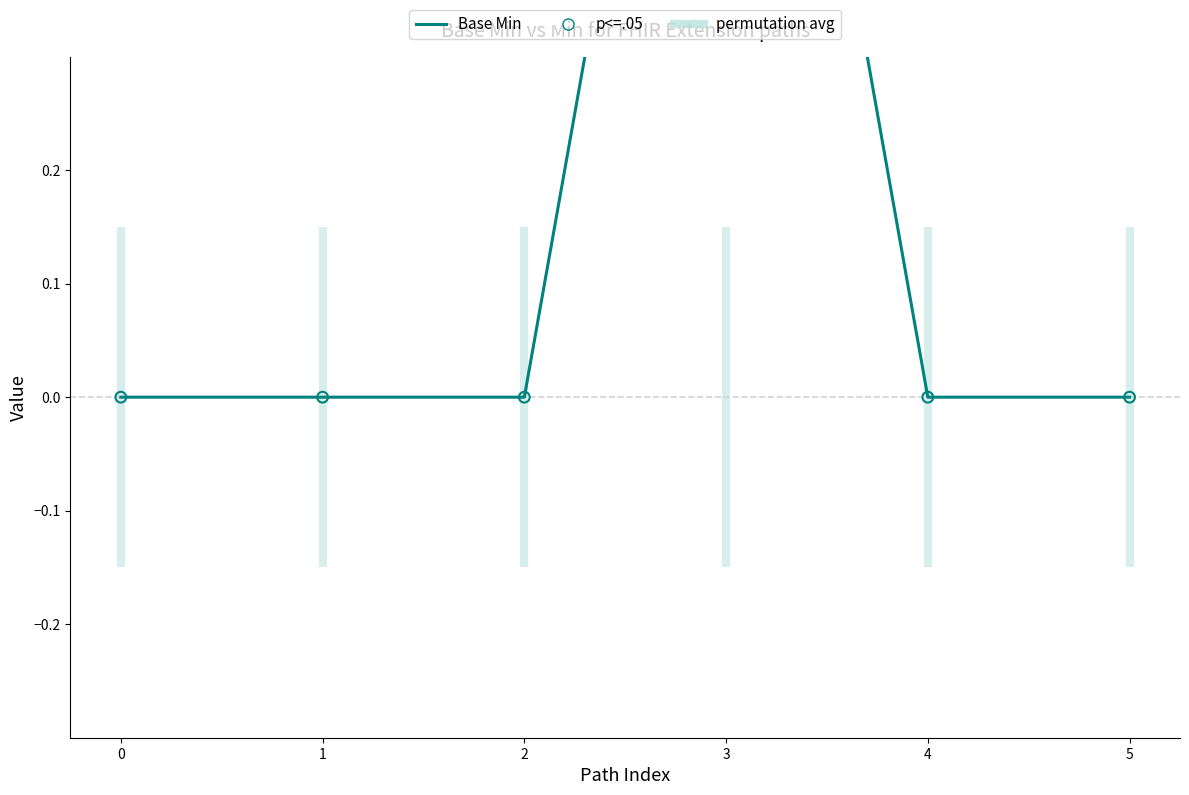

Is the value of Min at 4 greater than the value of p<=.05 at 2?

No